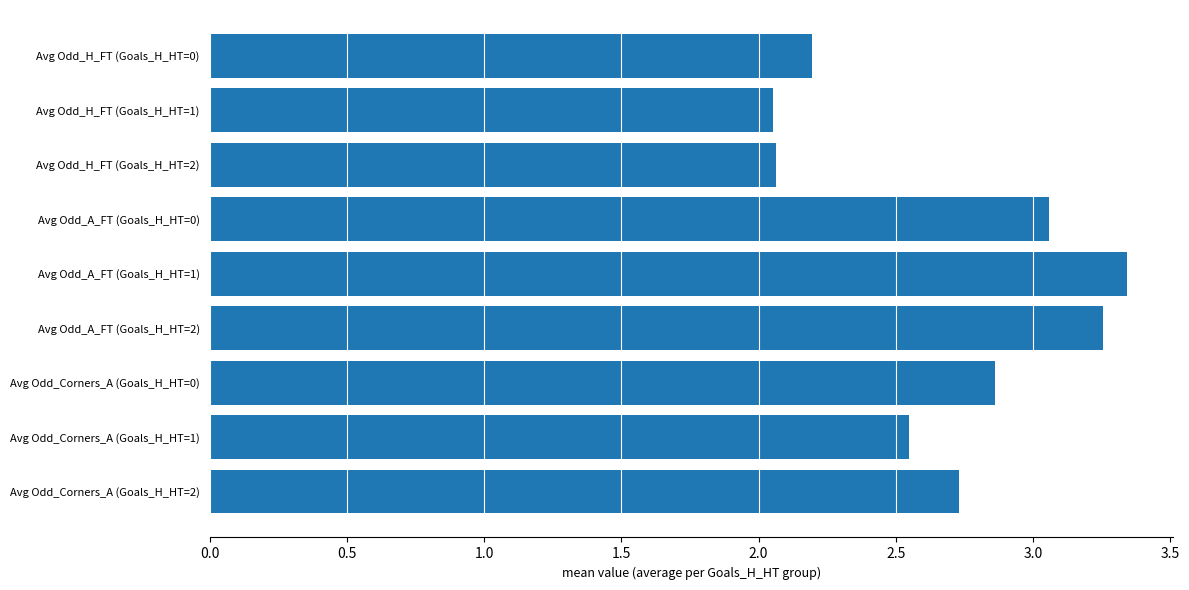

What is the ratio of the value at Avg Odd_A_FT (Goals_H_HT=1) to the value at Avg Odd_H_FT (Goals_H_HT=0)?

1.5